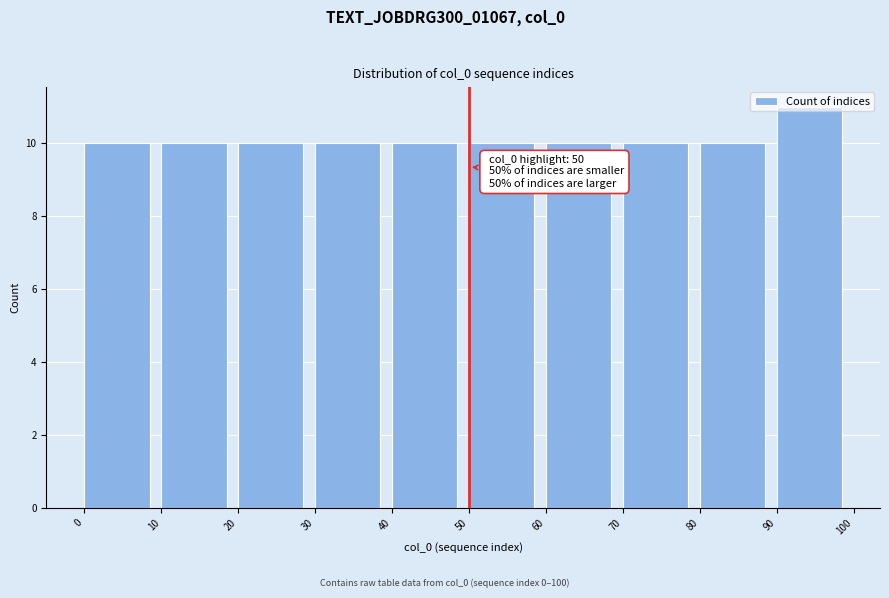

Which range on the x-axis has the tallest bar?

90 to 100